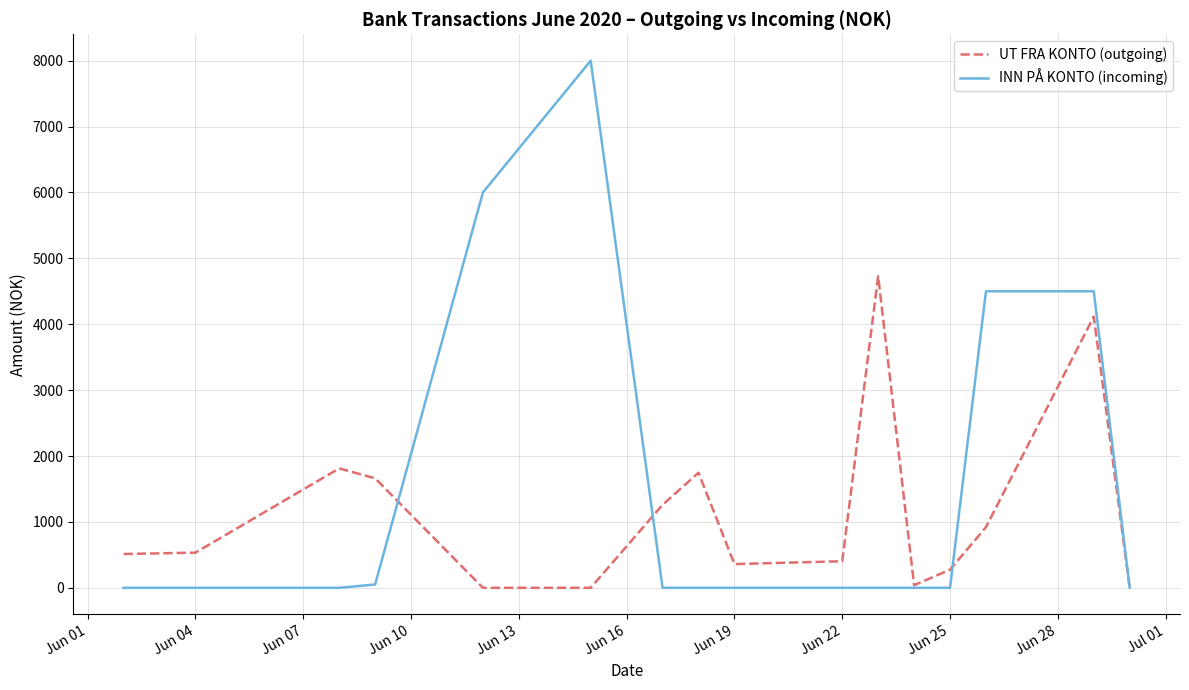

Which series has the widest spread of values?

INN PÅ KONTO (incoming)